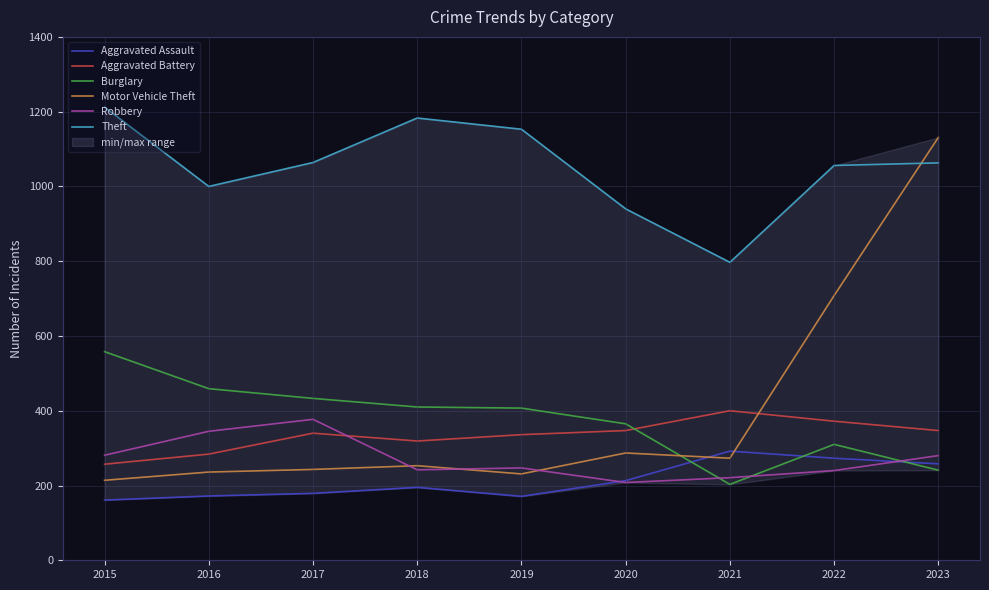

Reading left to right, list all the values displayed in this chart.

Aggravated Assault: 161	172	179	195	171	213	292	273	258
Aggravated Battery: 257	284	340	319	336	347	400	372	347
Burglary: 558	459	433	410	407	365	203	310	241
Motor Vehicle Theft: 214	236	243	253	231	287	273	708	1131
Robbery: 281	345	377	242	247	208	221	240	280
Theft: 1212	1000	1064	1183	1153	940	797	1056	1063